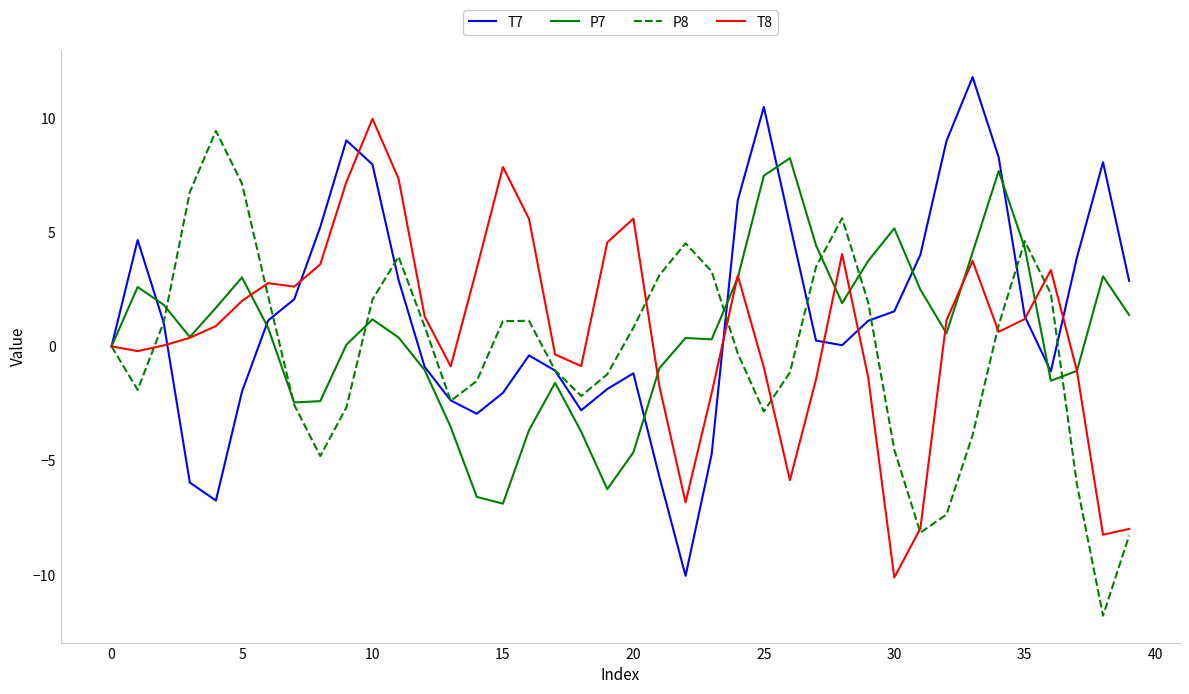

What is the maximum value for P7?

8.2